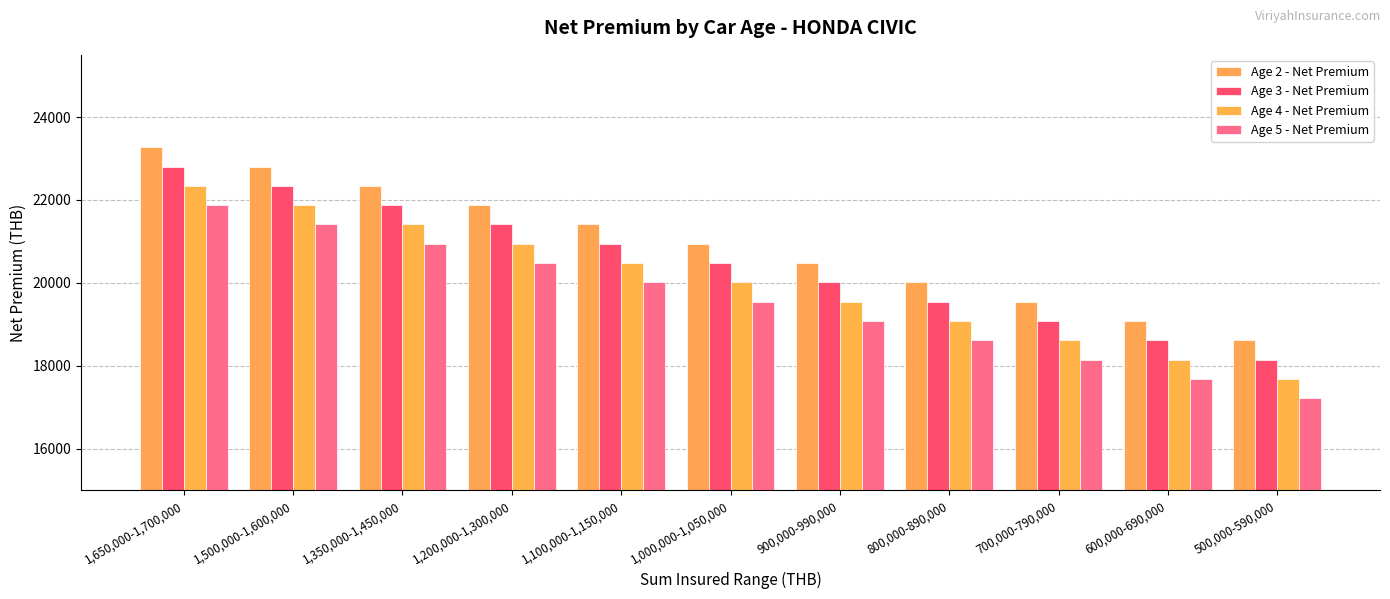

Which series has the largest total across all categories?

Age 2 - Net Premium